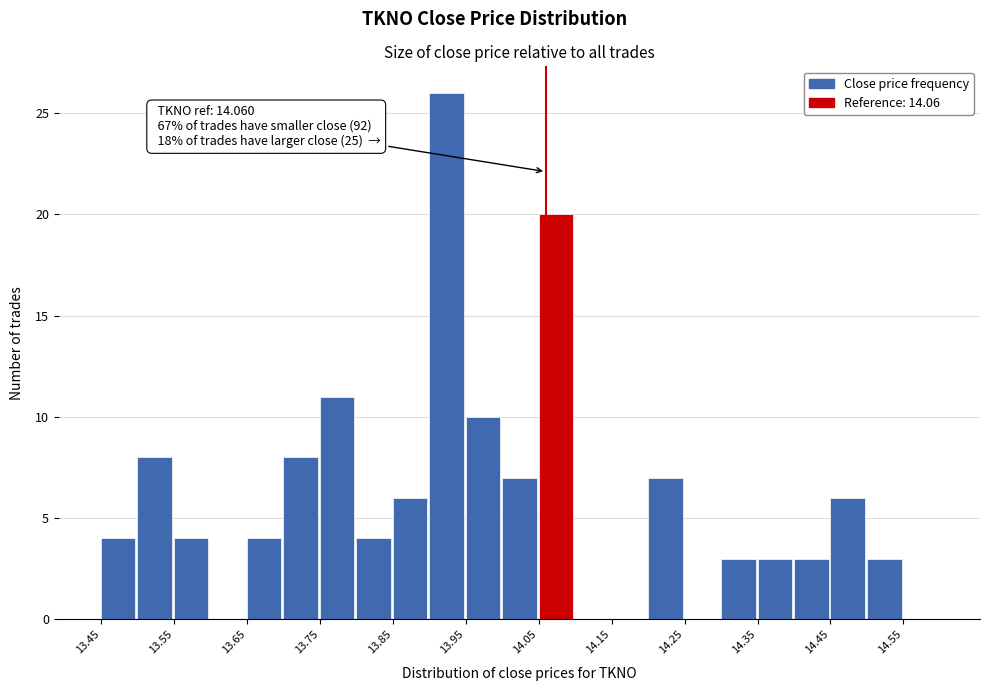

Which range on the x-axis has the tallest bar?

13.90 to 13.95